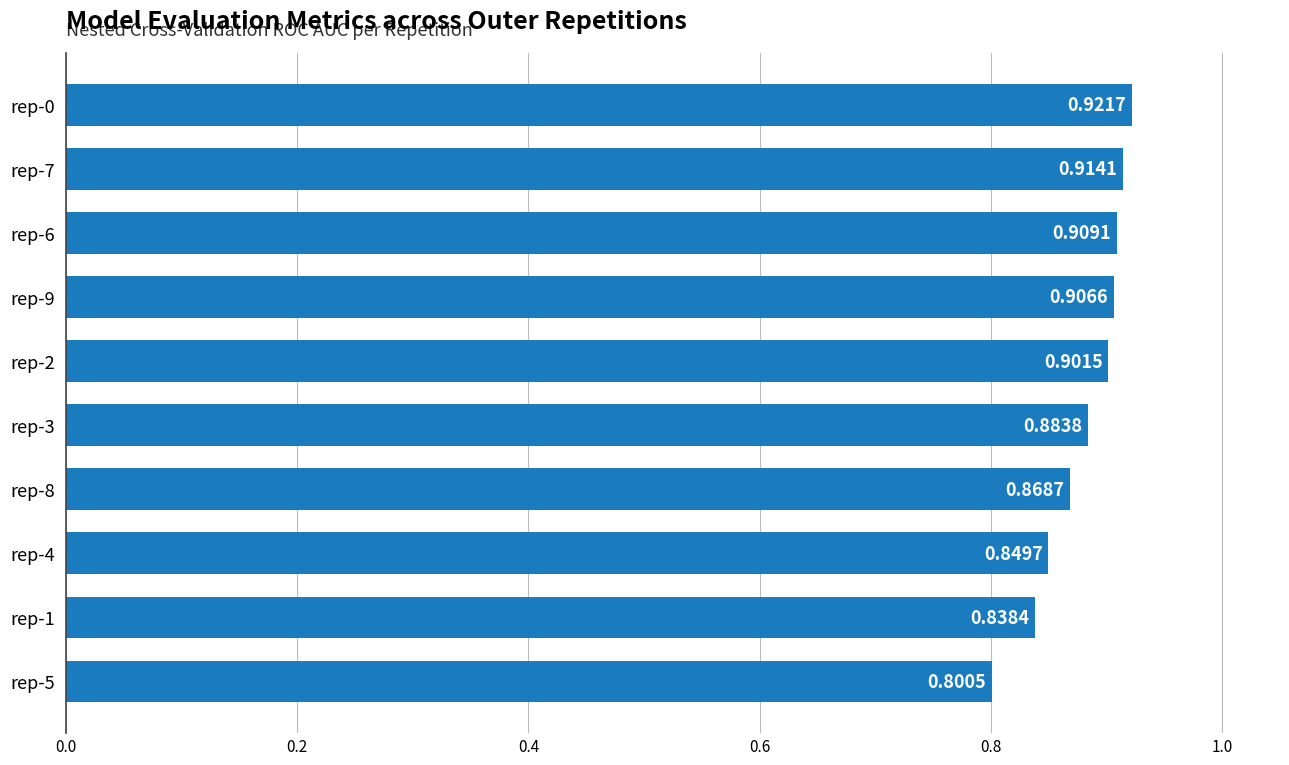

Are the bars grouped side by side (vs. stacked)?

No